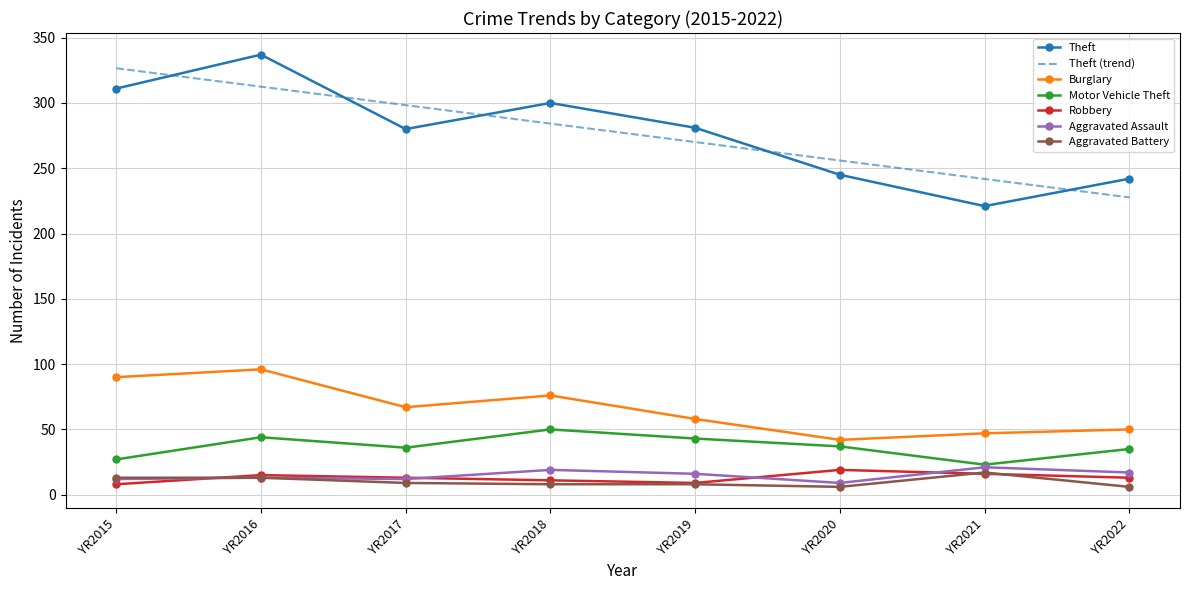

True or false: Robbery and Motor Vehicle Theft cross at least once.

False